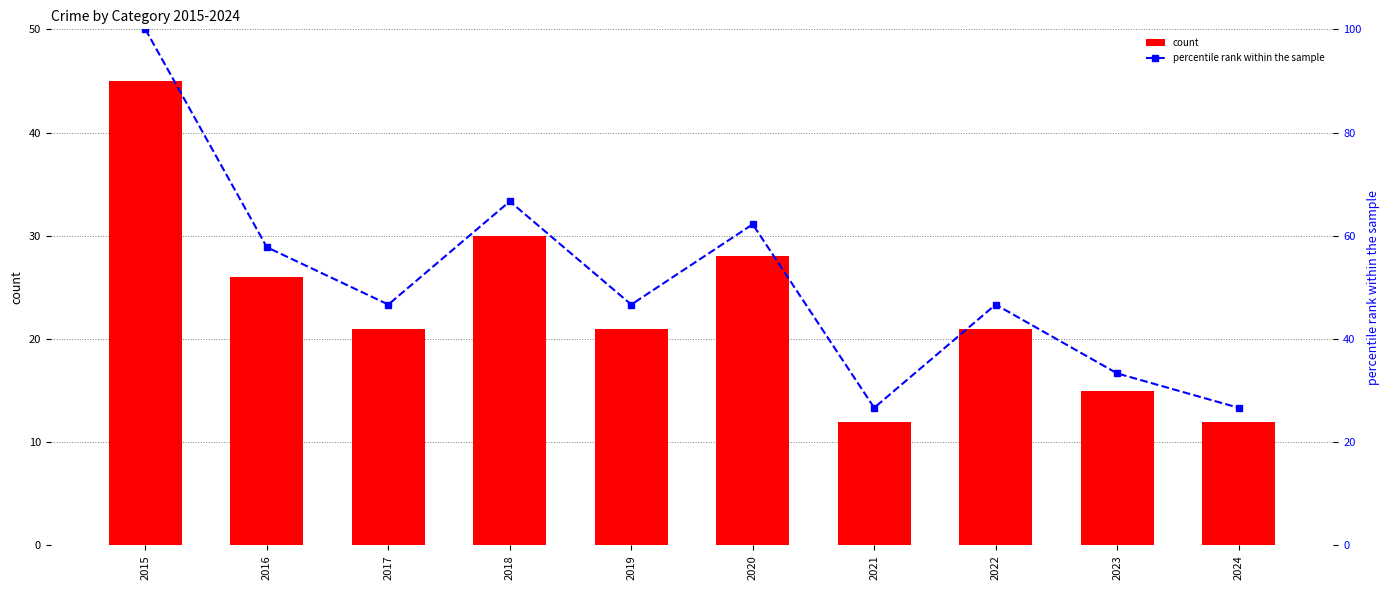

Reading left to right, what are all the values shown in this chart?

count: 2015=45.0	2016=26.0	2017=21.0	2018=30.0	2019=21.0	2020=28.0	2021=12.0	2022=21.0	2023=15.0	2024=12.0
percentile rank within the sample: 2015=100.0	2016=57.8	2017=46.7	2018=66.7	2019=46.7	2020=62.2	2021=26.7	2022=46.7	2023=33.3	2024=26.7